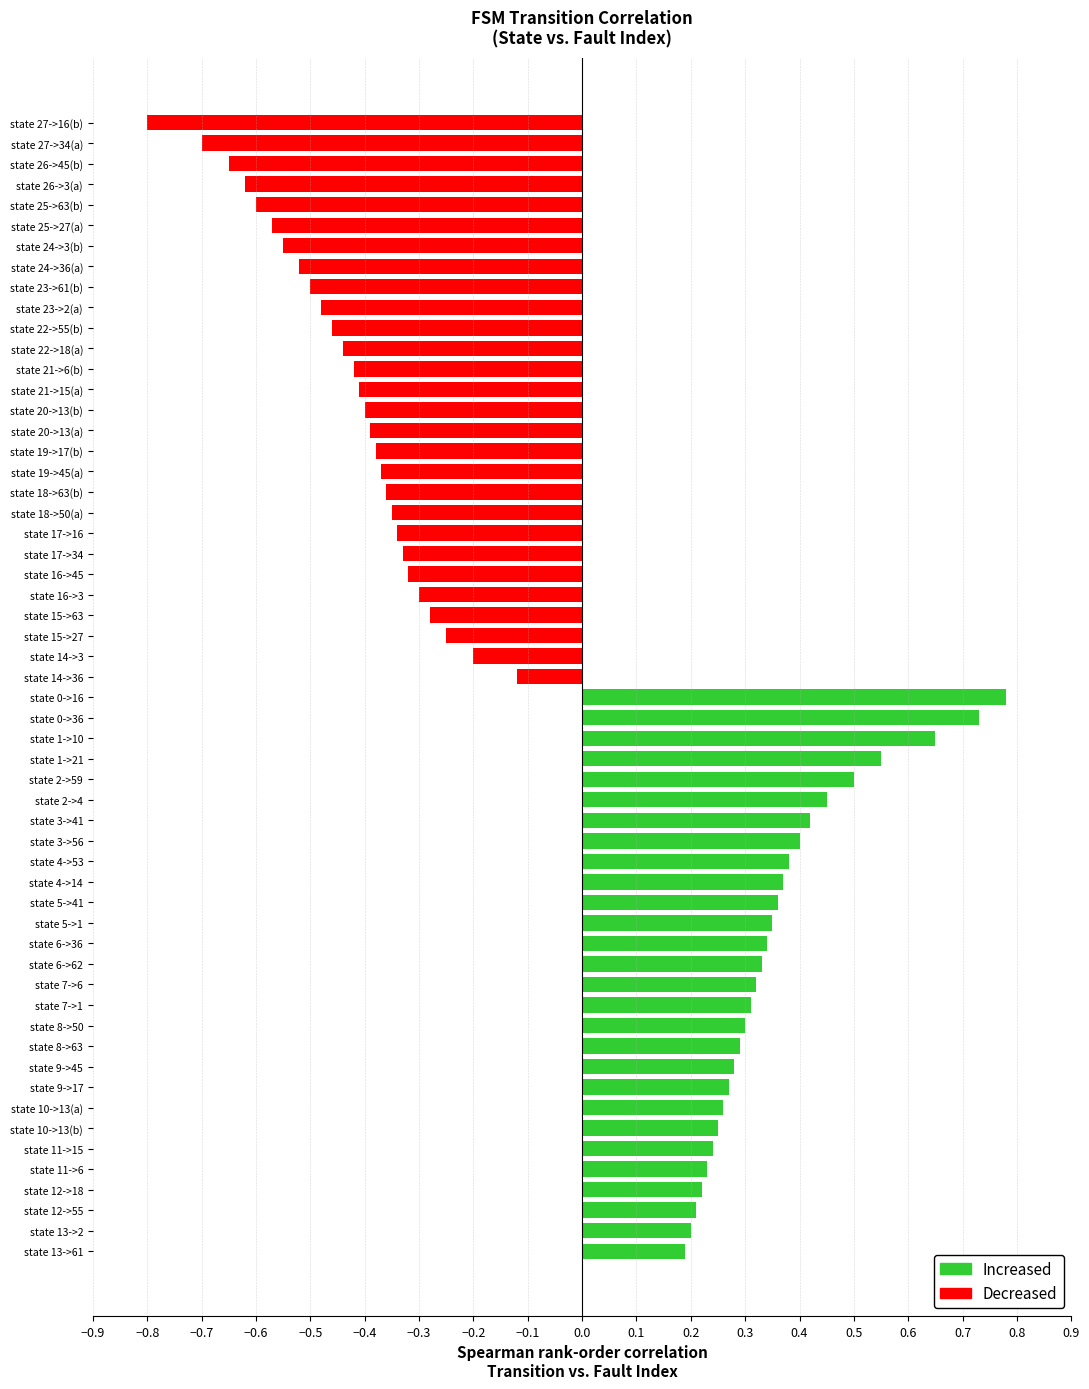

What are all the series names shown in the legend?

Increased, Decreased